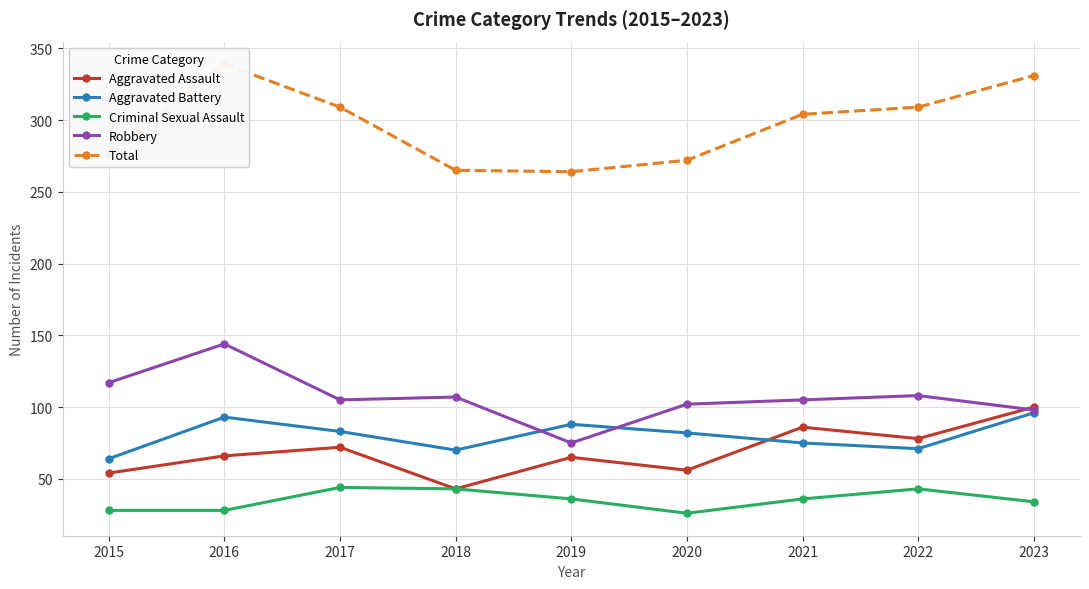

What is the difference between the highest and lowest values at 2019?

228